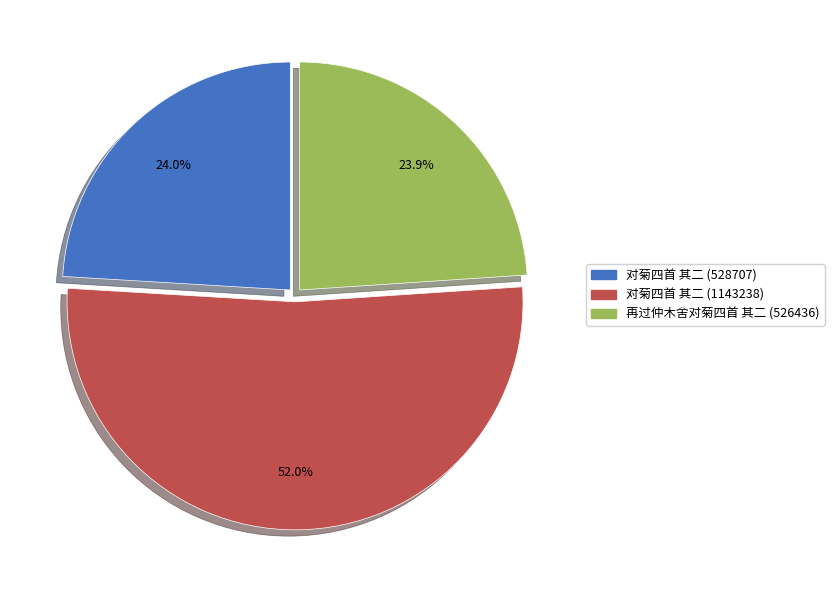

To the nearest percent, what is the average slice percentage?

33%